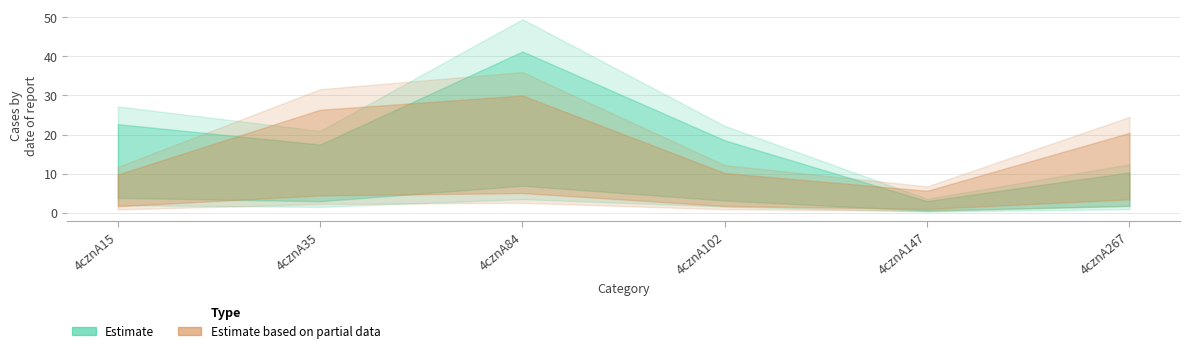

Which series has the largest range (max minus min)?

Estimate